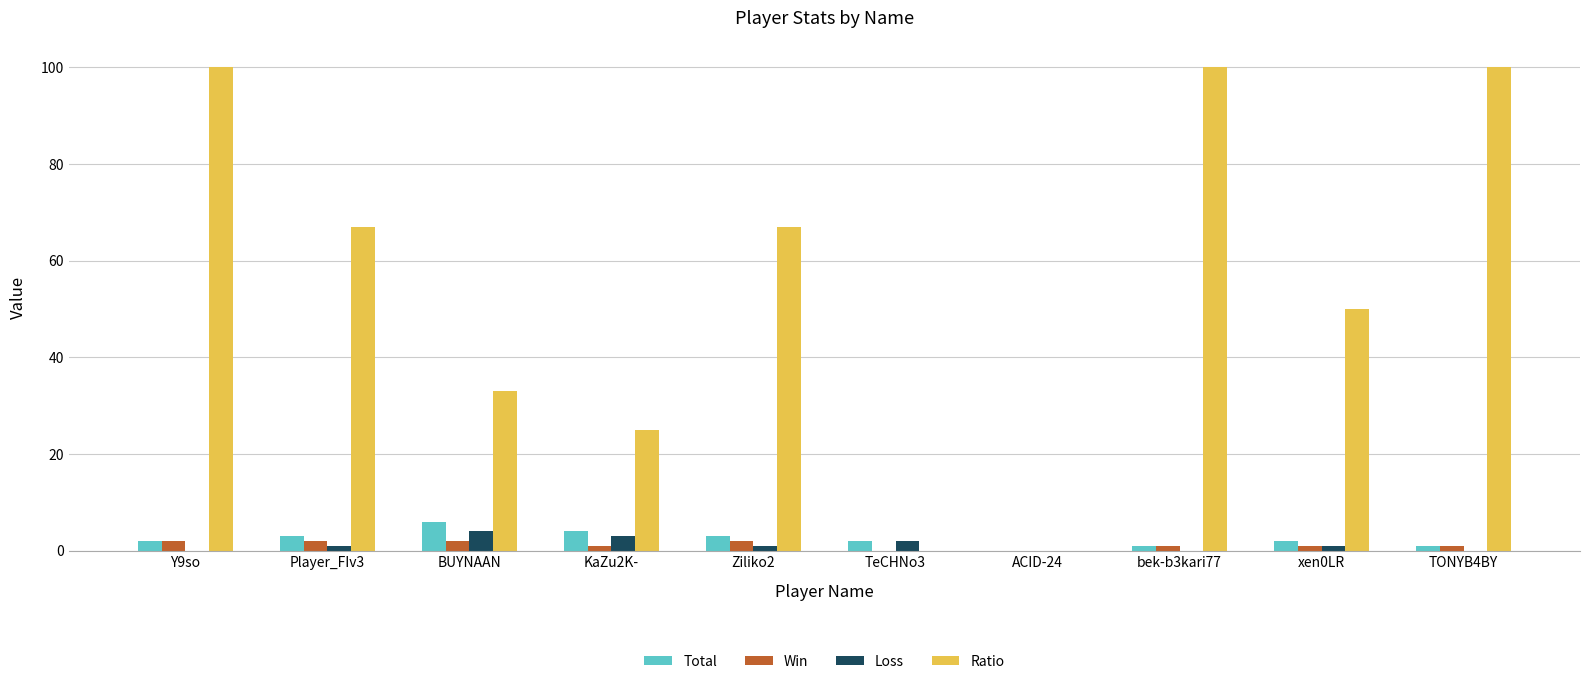

True or false: Total has a value of 2 at TeCHNo3.

True